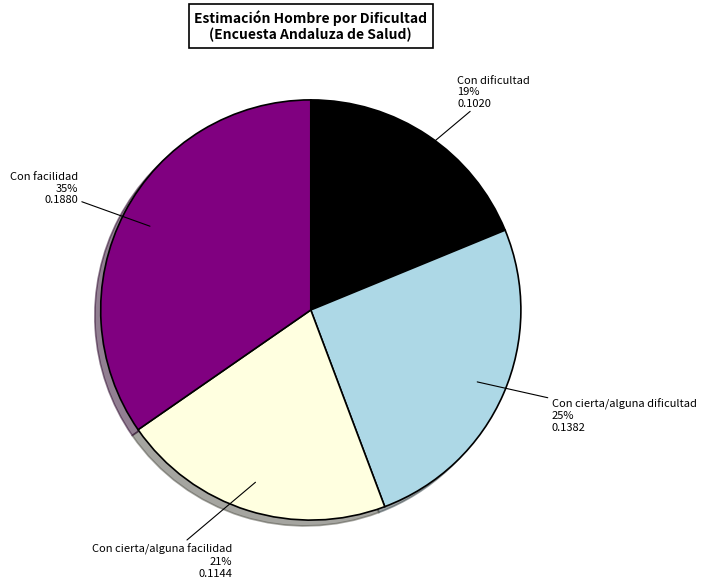

Does Con facilidad account for over 50% of the chart?

No